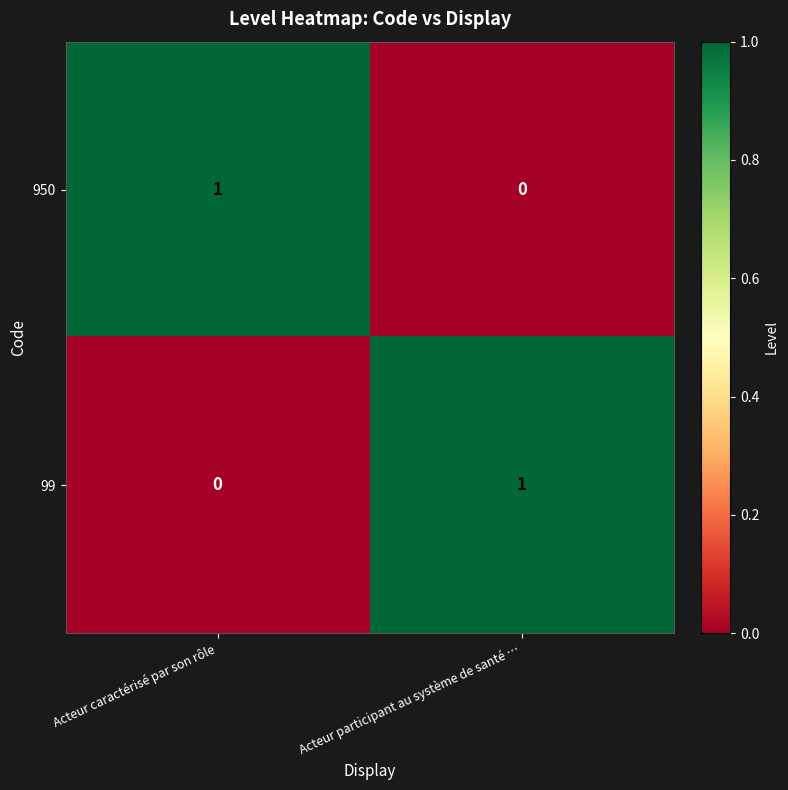

How many data points does each series have?

2